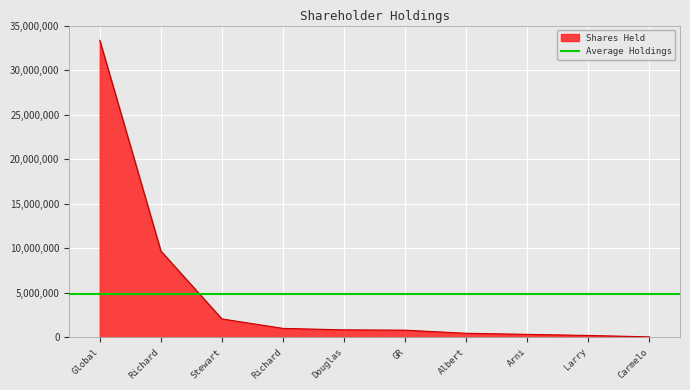

Reading right to left, list all the values displayed in this chart.

Carmelo=50000	Larry=207800	Arni=330000	Albert=450000	GR=800000	Douglas=837000	Richard=1000000	Stewart=2065000	Richard=9693147	Global=33341214